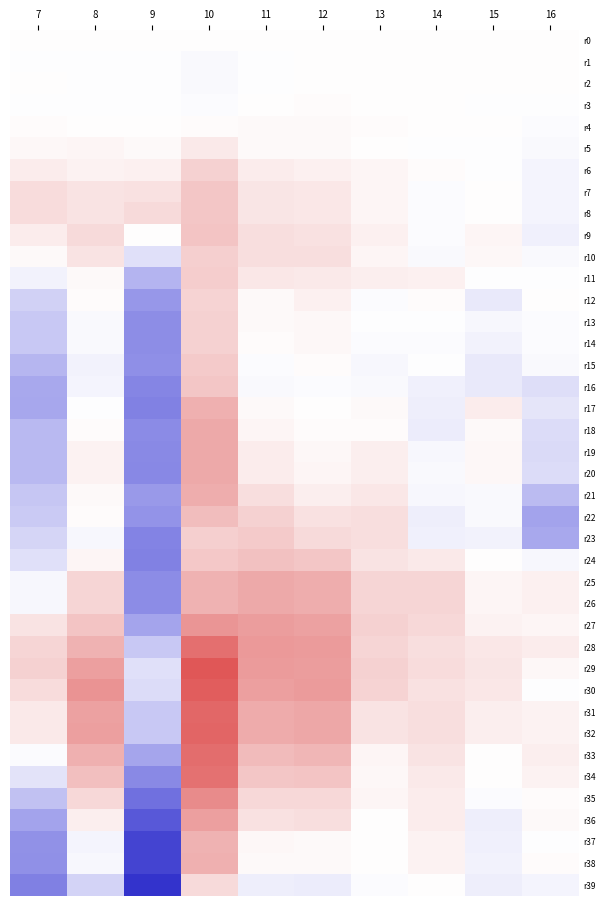

At how many categories does at least one series exceed 0?

10